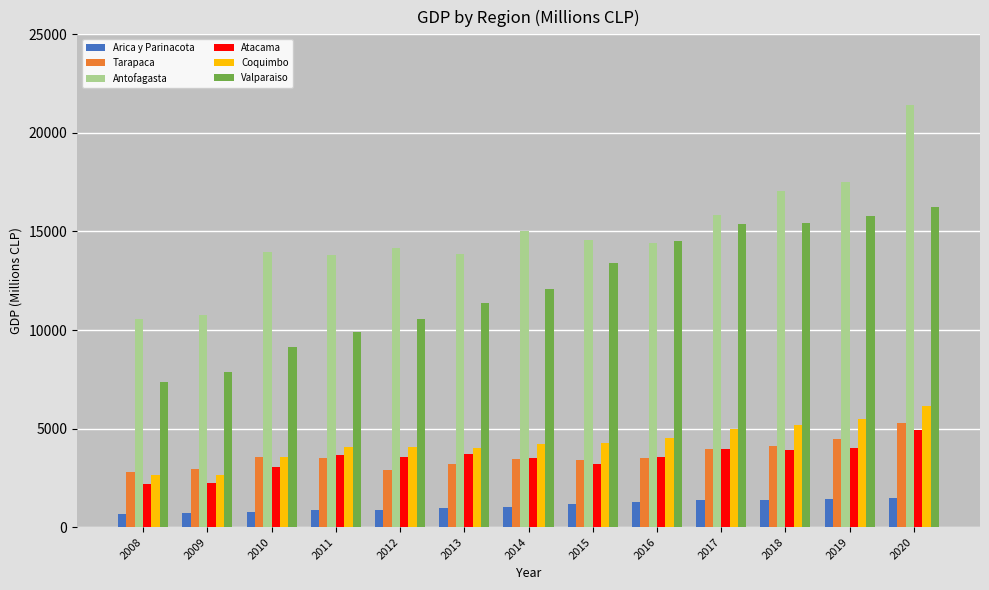

Rank the series by their maximum value, from highest to lowest.

Antofagasta, Valparaiso, Coquimbo, Tarapaca, Atacama, Arica y Parinacota